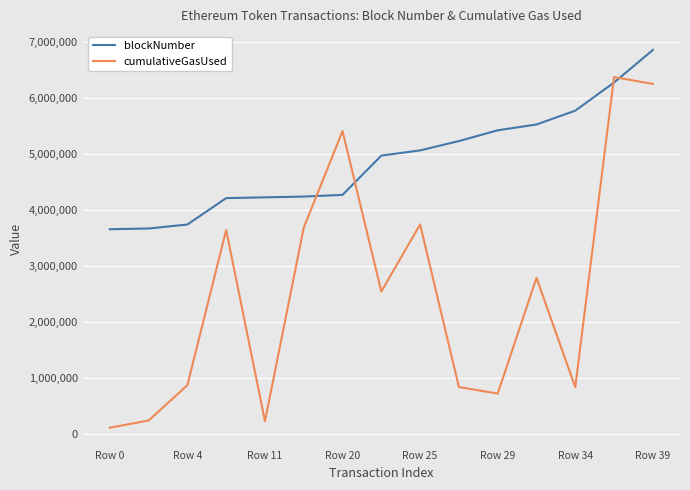

What is the maximum value for cumulativeGasUsed?

6373374